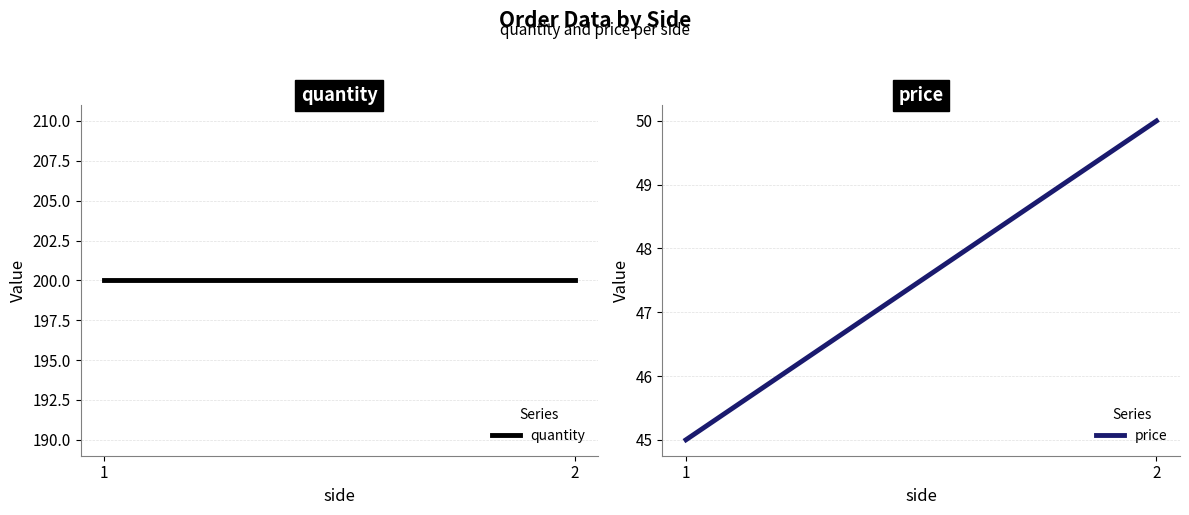

List the series in order of their overall mean, highest first.

quantity, price